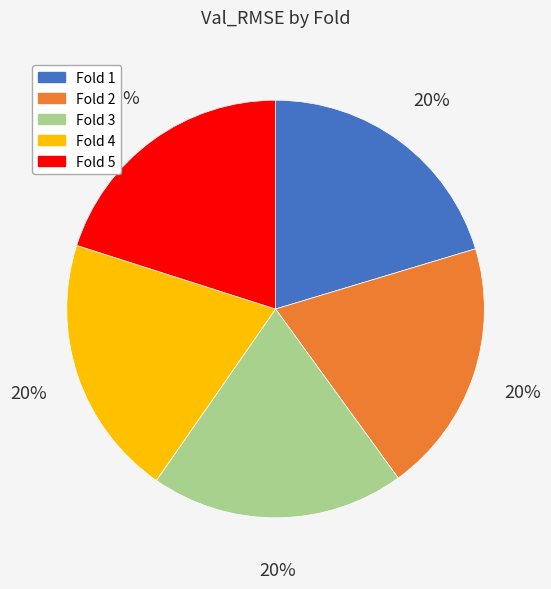

Is there any slice that represents more than half of the pie?

No